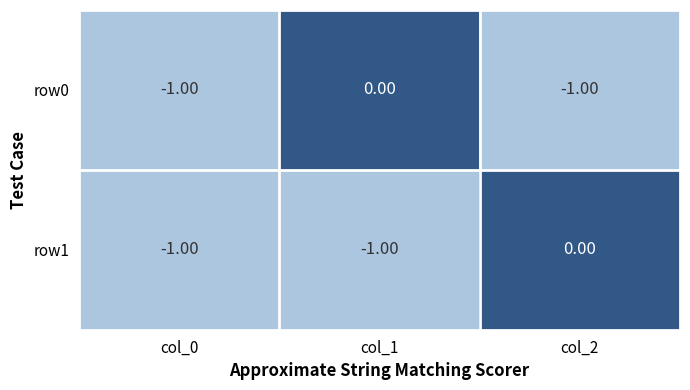

How many distinct data groups are displayed?

2